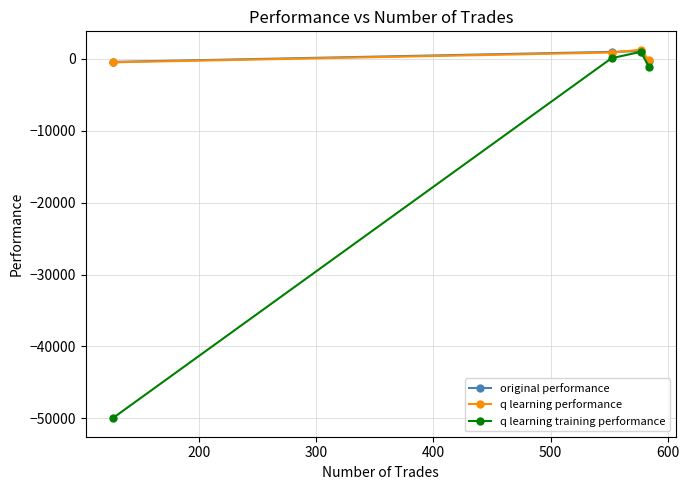

True or false: original performance has more than 1 interior local peaks.

False